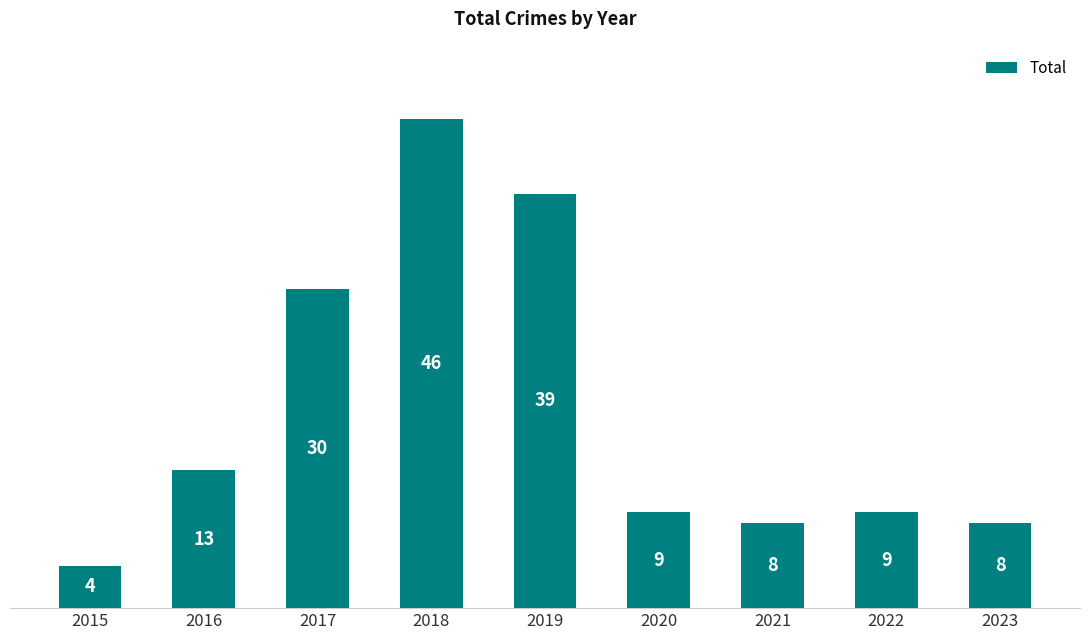

Count the number of data series in this chart.

1